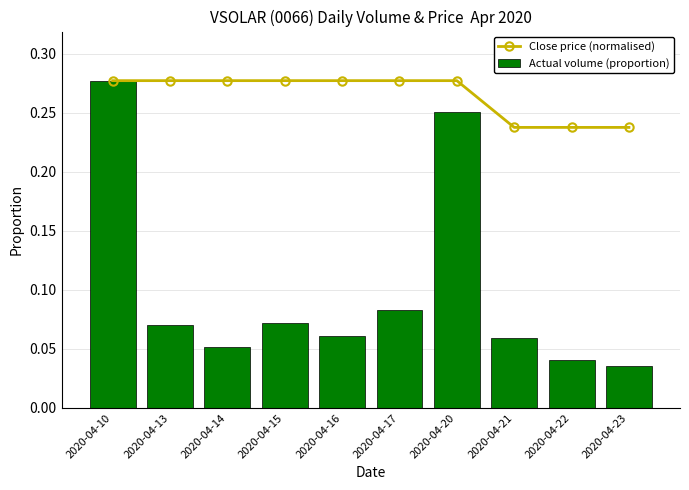

True or false: Close price (normalised) has a value of 0.3 at 2020-04-21.

False